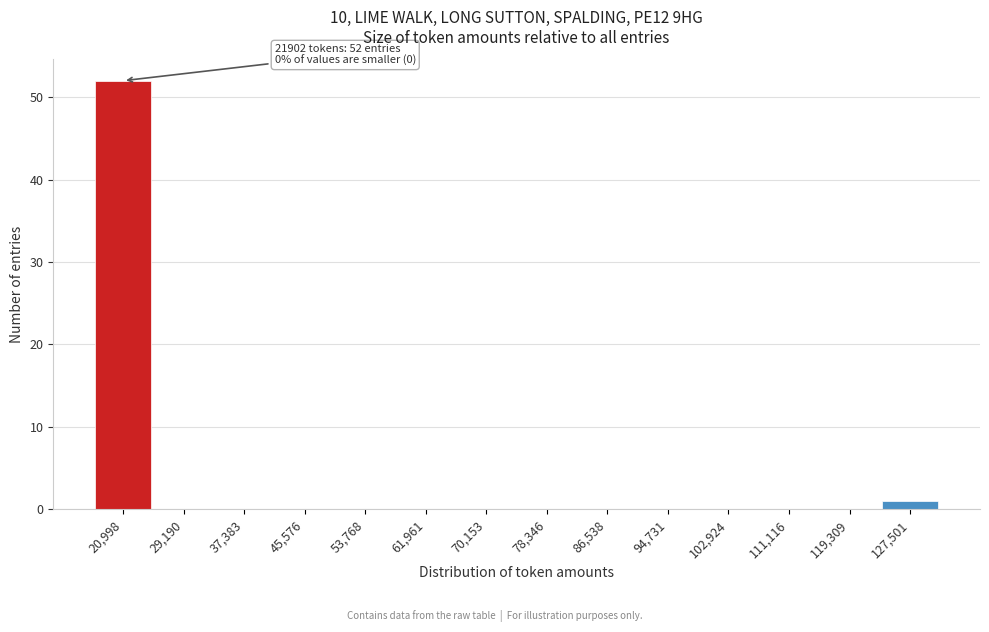

Over which range of the x-axis is the bar tallest?

17000 to 25000